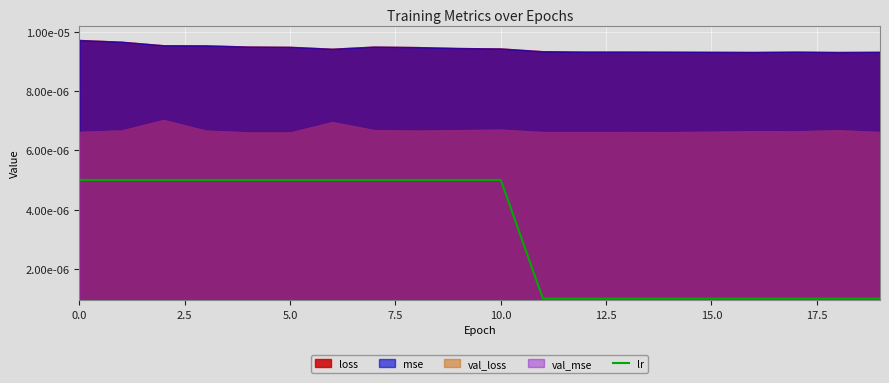

How many lines are shown in the chart?

1